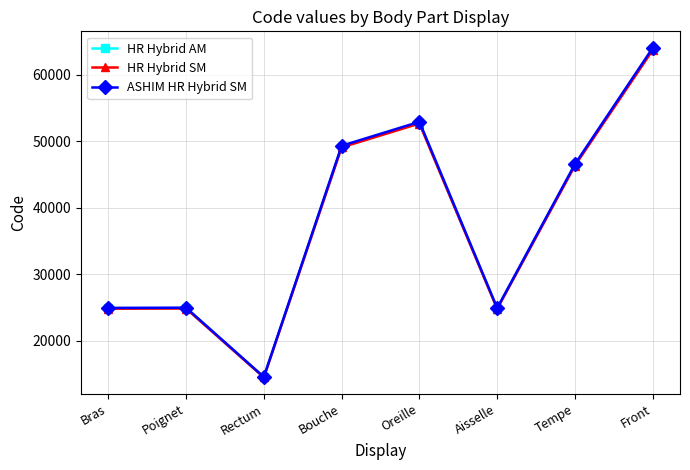

How many interior local valleys does the HR Hybrid AM series have?

2